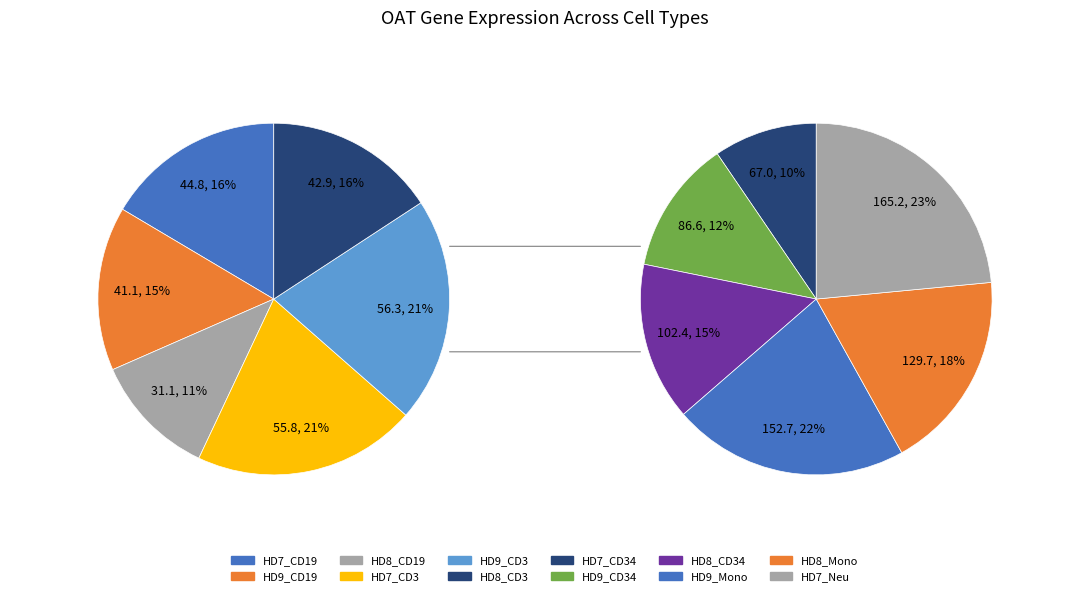

Which slice is the largest?

HD7_Neu